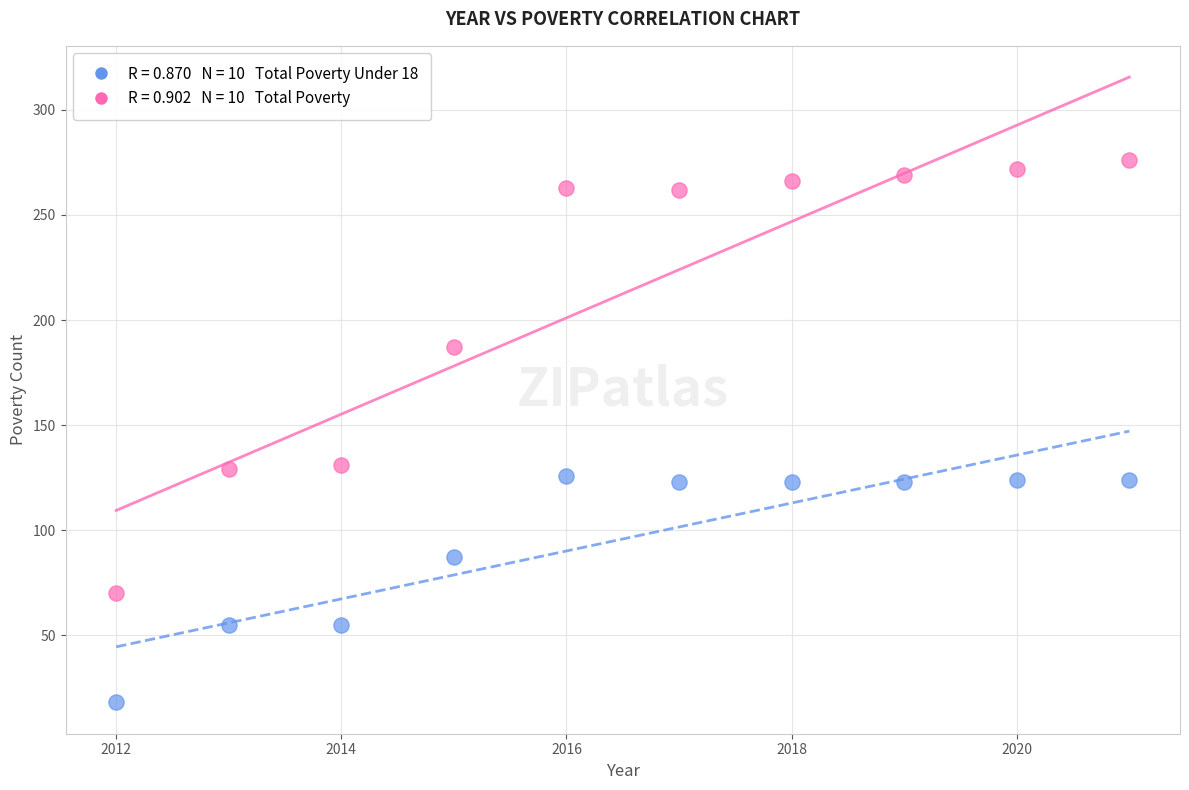

Across all data points, what is the range of X values (max minus min)?

9